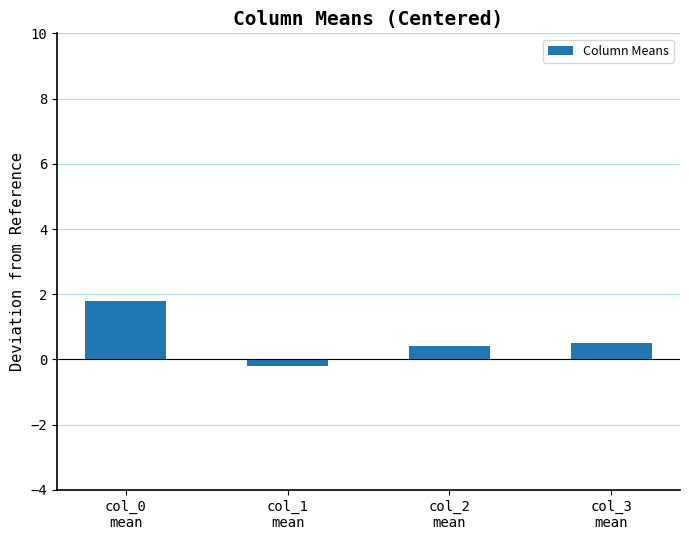

Are the bars grouped side by side (vs. stacked)?

No